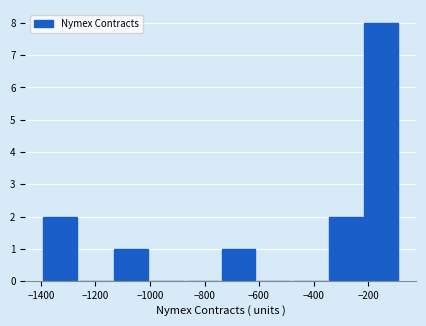

Reading left to right, list every bar in this chart as the range it spans on the x-axis followed by its height. Neither the bar edges nor the heights are printed on the chart, so give them approximately, as read against the axes.

-1400 to -1260: 2
-1260 to -1140: 0
-1140 to -1000: 1
-1000 to -880: 0
-880 to -740: 0
-740 to -600: 1
-600 to -480: 0
-480 to -340: 0
-340 to -220: 2
-220 to -80: 8